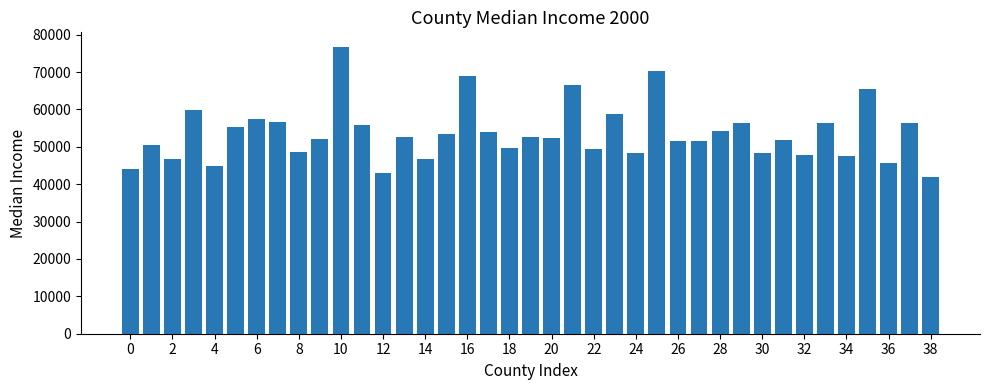

What is the maximum value shown in the chart?

76799